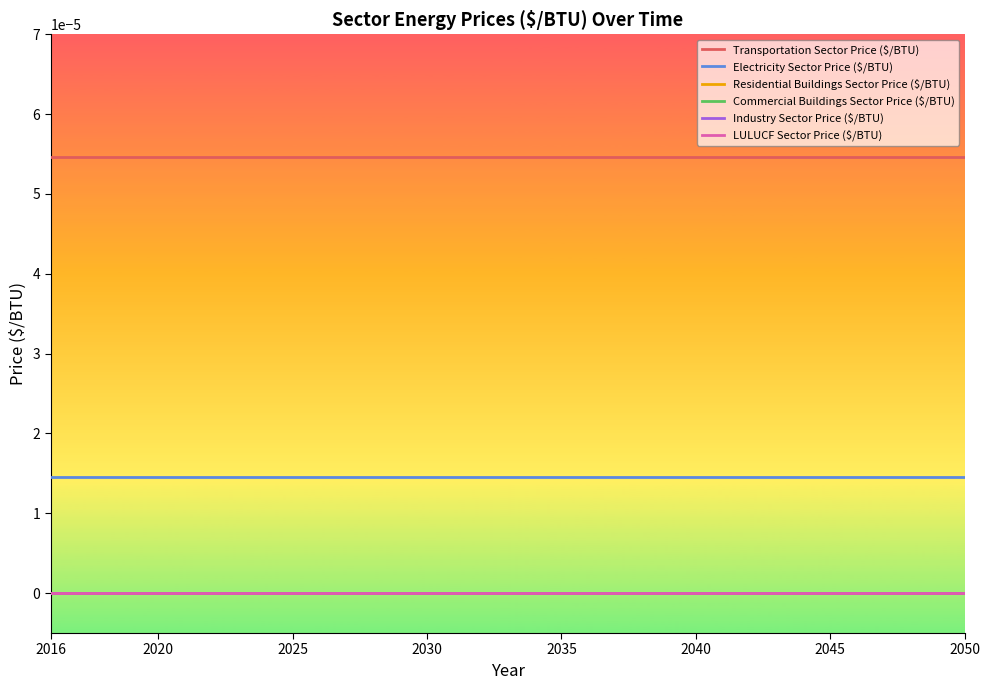

Which series has the largest total across all categories?

Transportation Sector Price ($/BTU)